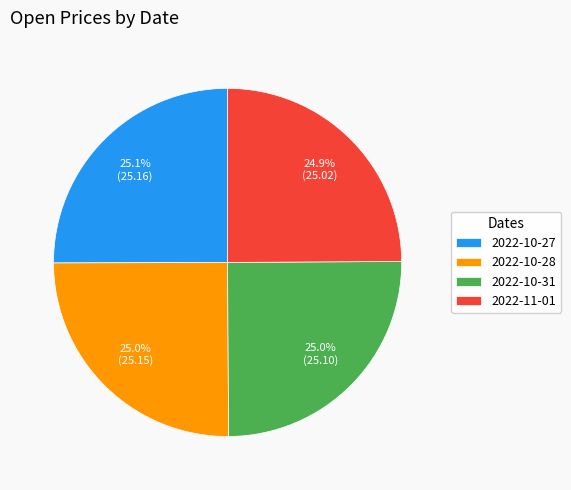

What is the total percentage of 2022-10-31 and 2022-10-28?

50.0%